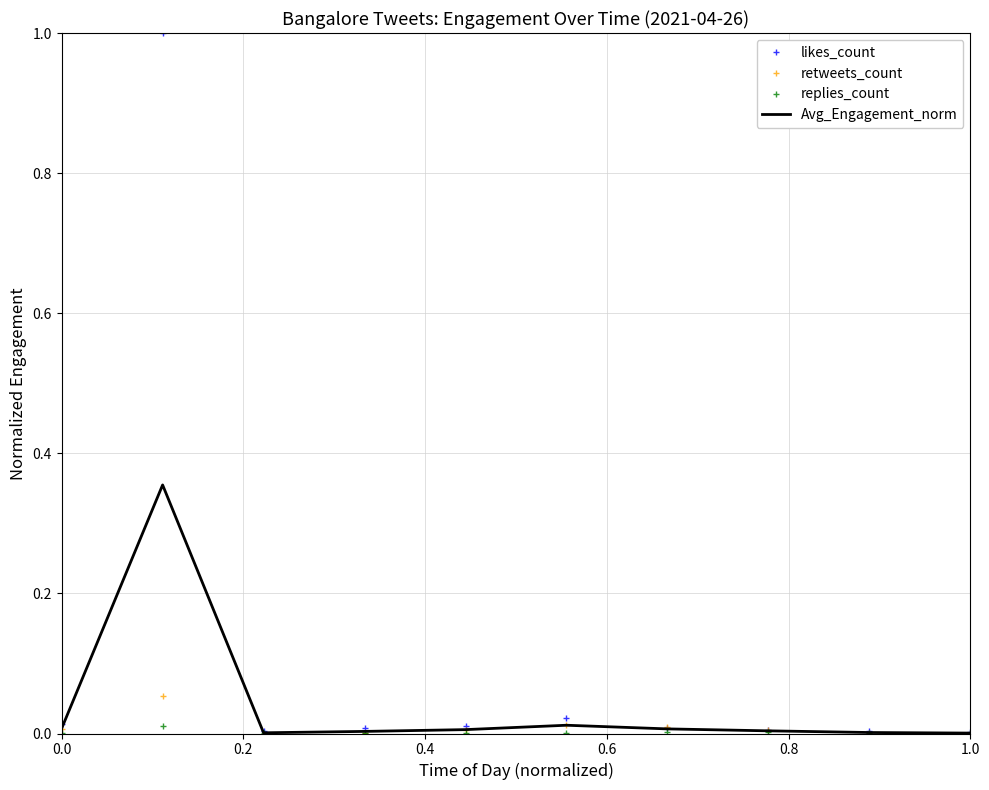

Rank the series by their maximum value, from highest to lowest.

likes_count, Avg_Engagement_norm, retweets_count, replies_count